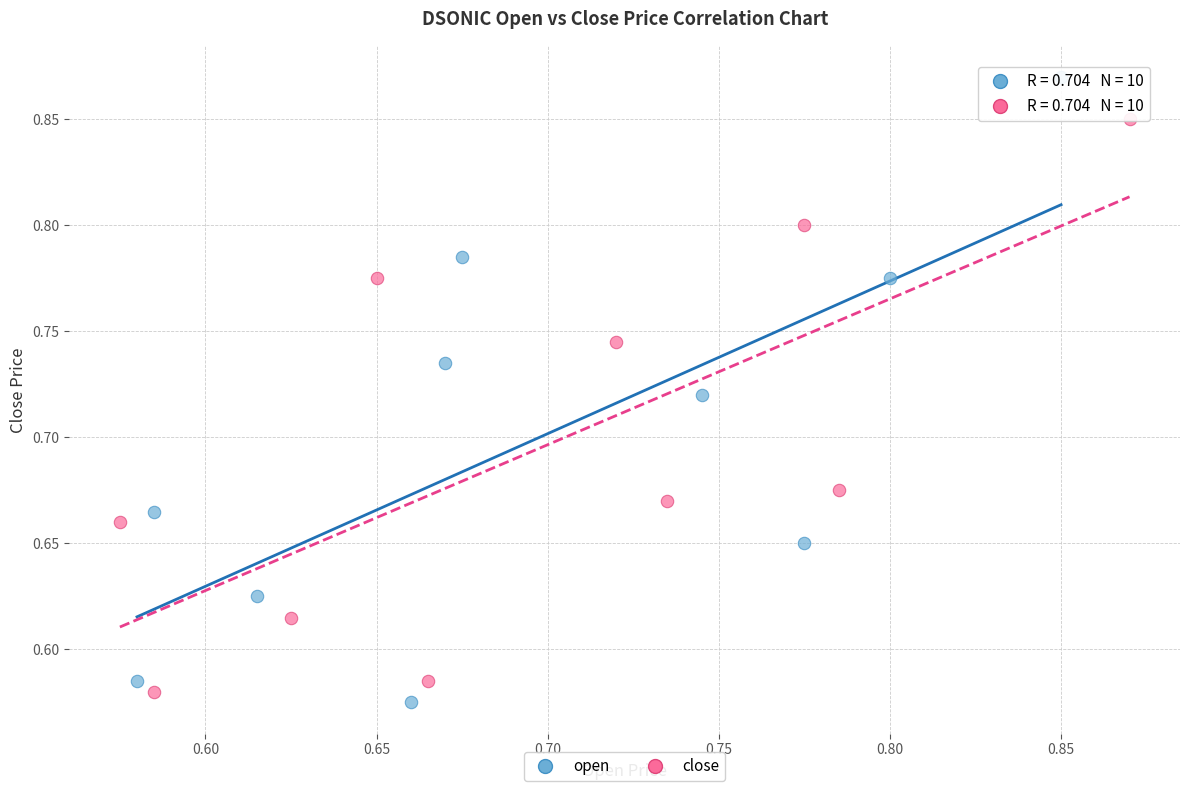

Which series contains the highest Y value?

open